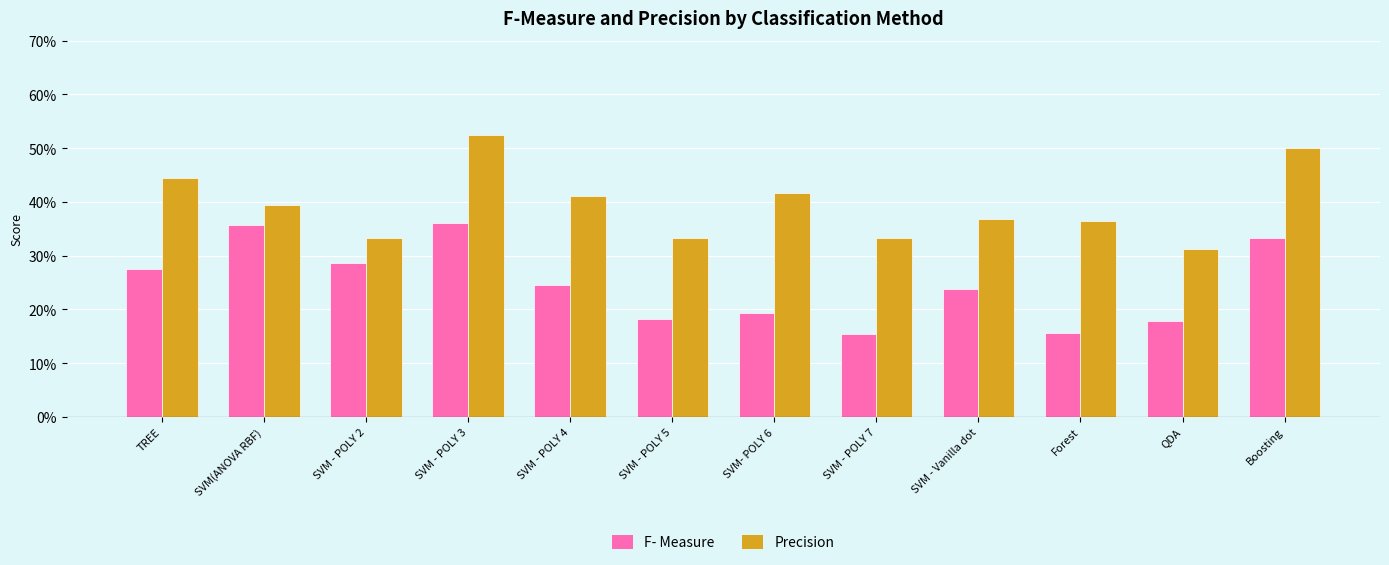

Rank the categories by Precision value from highest to lowest.

SVM - POLY 3, Boosting, TREE, SVM- POLY 6, SVM - POLY 4, SVM(ANOVA RBF), SVM - Vanilla dot, Forest, SVM - POLY 2, SVM - POLY 5, SVM - POLY 7, QDA